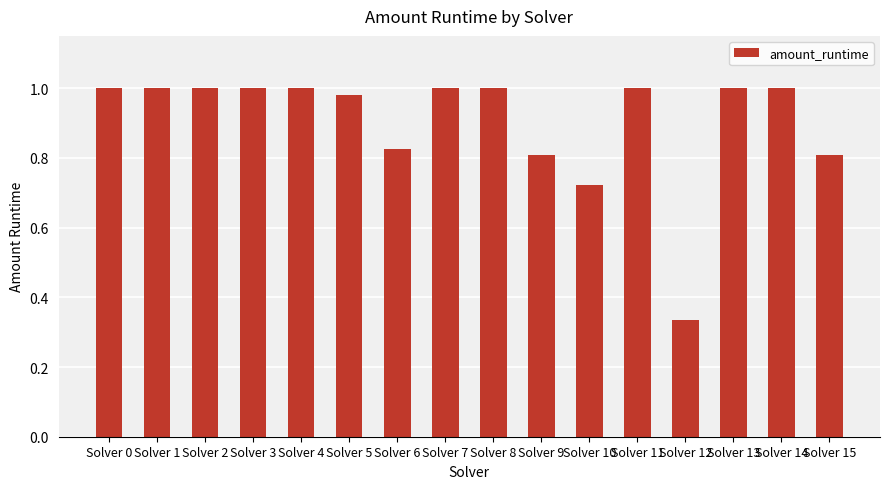

What is the change in value from Solver 2 to Solver 12?

-0.7